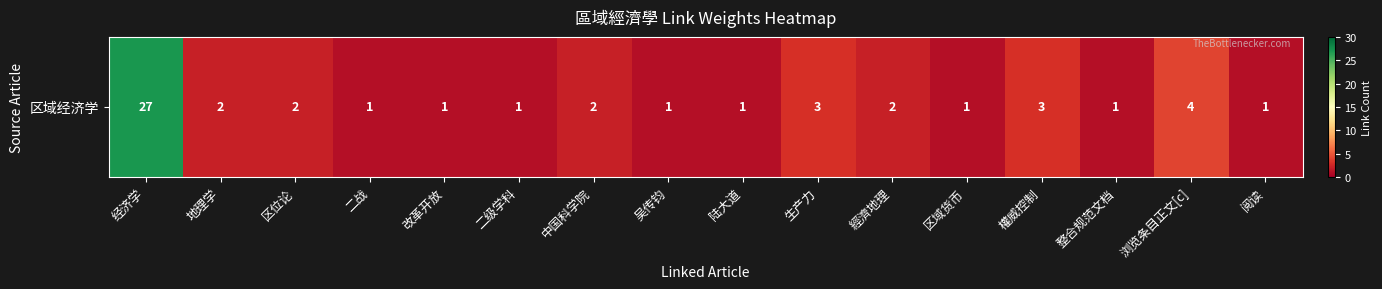

Rank the categories by value from highest to lowest.

经济学, 浏览条目正文[c], 生产力, 權威控制, 地理学, 区位论, 中国科学院, 經濟地理, 二战, 改革开放, 二级学科, 吴传钧, 陆大道, 区域货币, 整合规范文档, 阅读